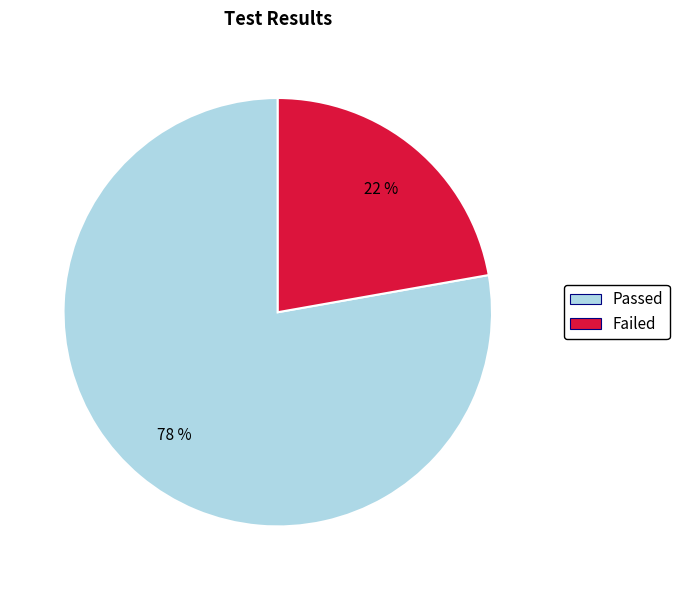

To the nearest percent, what is the combined percentage of Failed and Passed?

100%